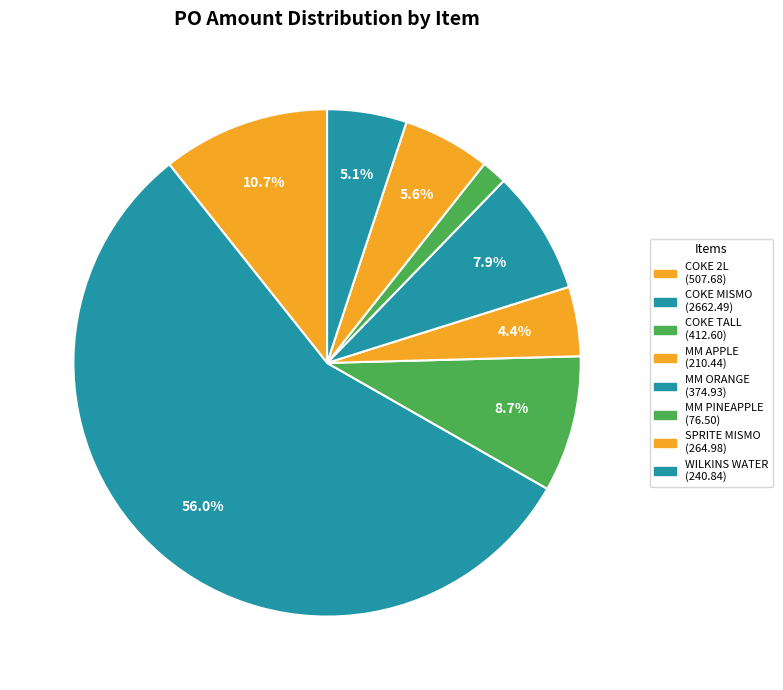

How many slices are in this pie chart?

8